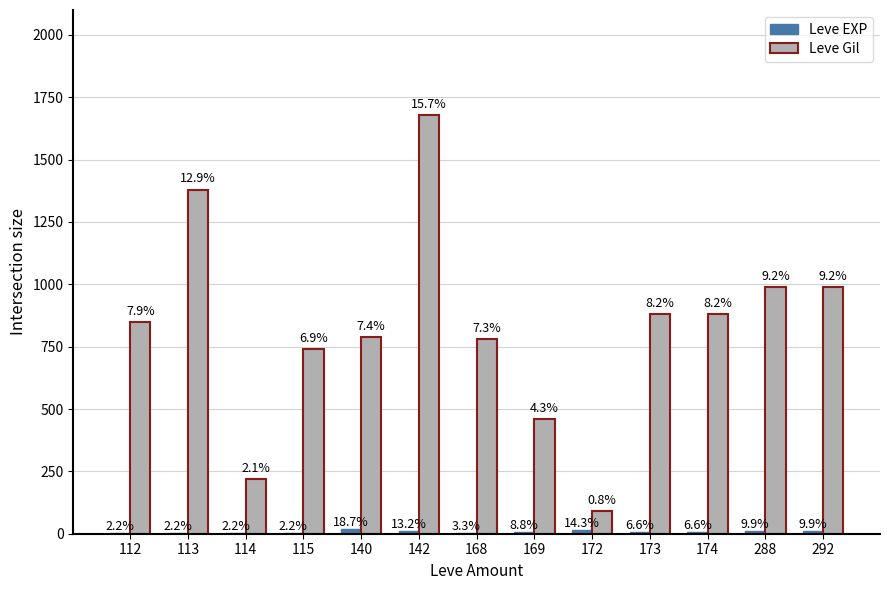

What is the greatest value displayed?

1680